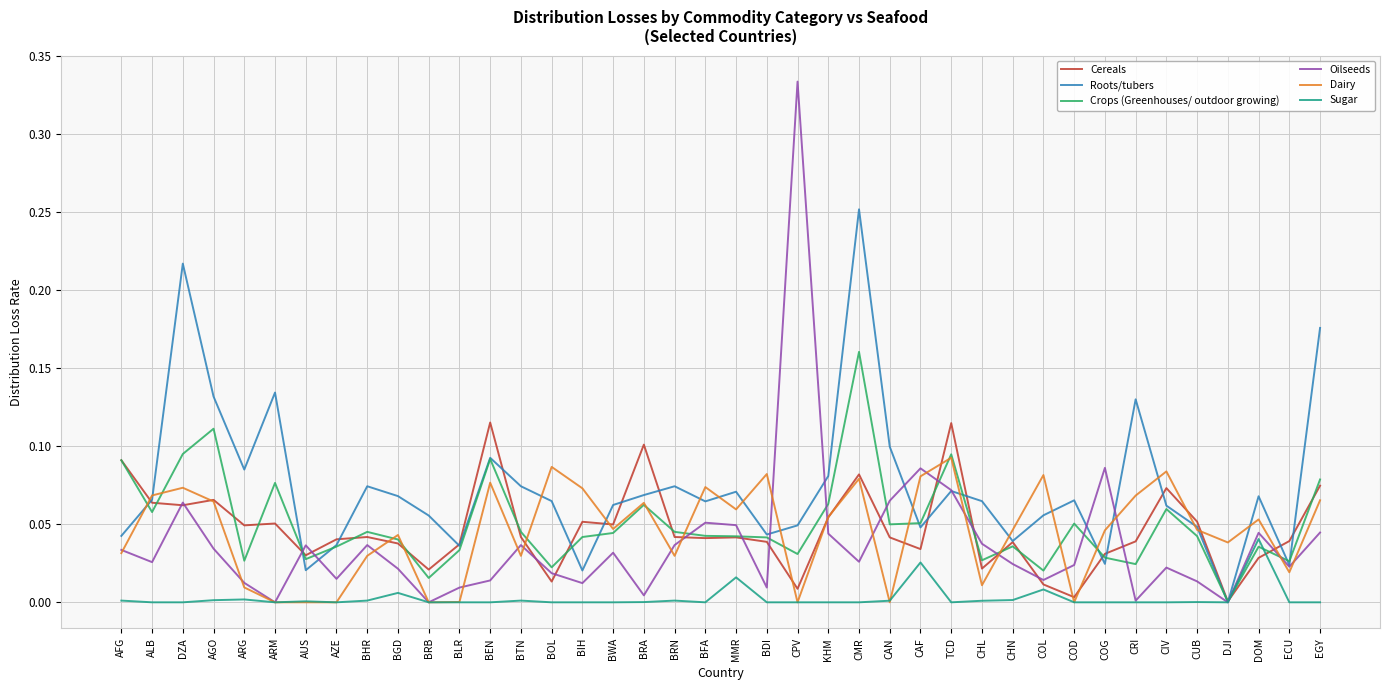

Between ALB and CPV, which series saw the biggest shift?

Oilseeds